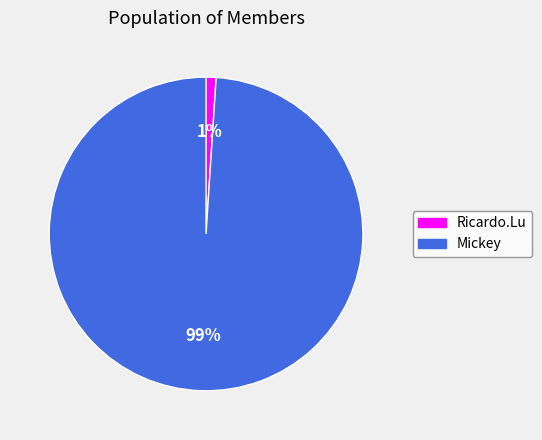

To the nearest percent, what is the difference between the Ricardo.Lu and Mickey slice percentages?

98%